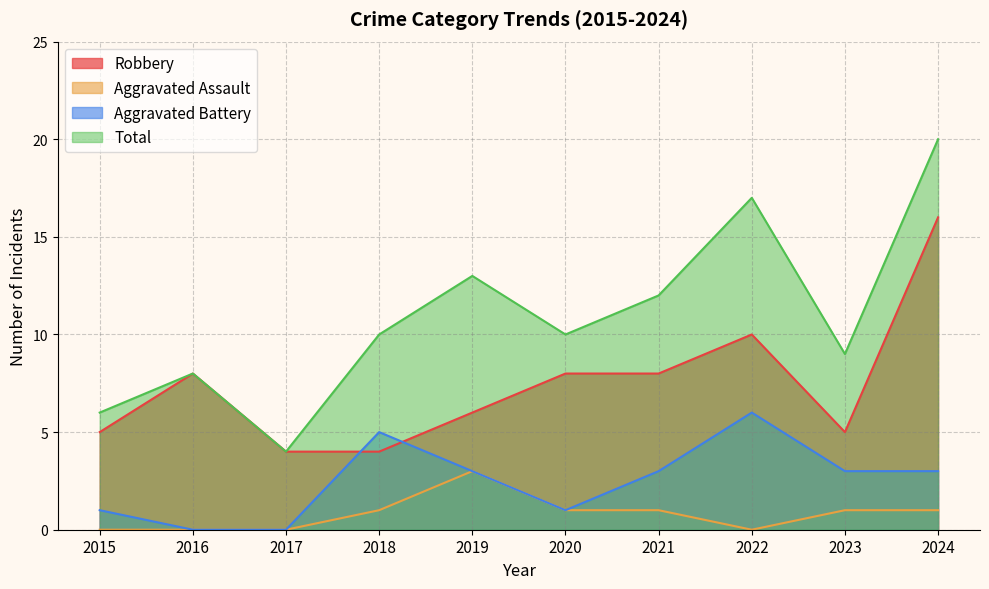

At which category does Robbery reach its first local peak?

2016